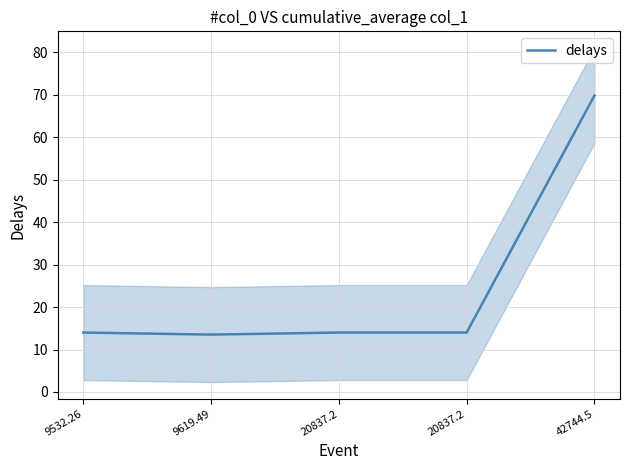

What is the difference between the maximum and minimum values?

56.3